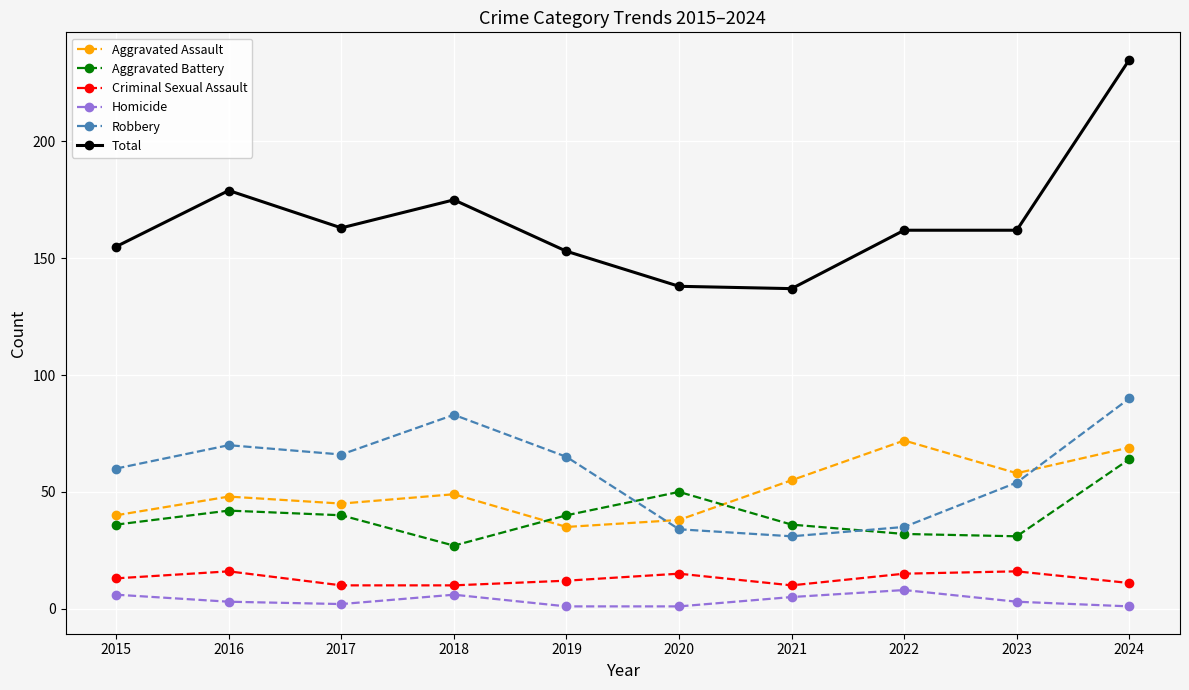

How many series are shown in this chart?

6